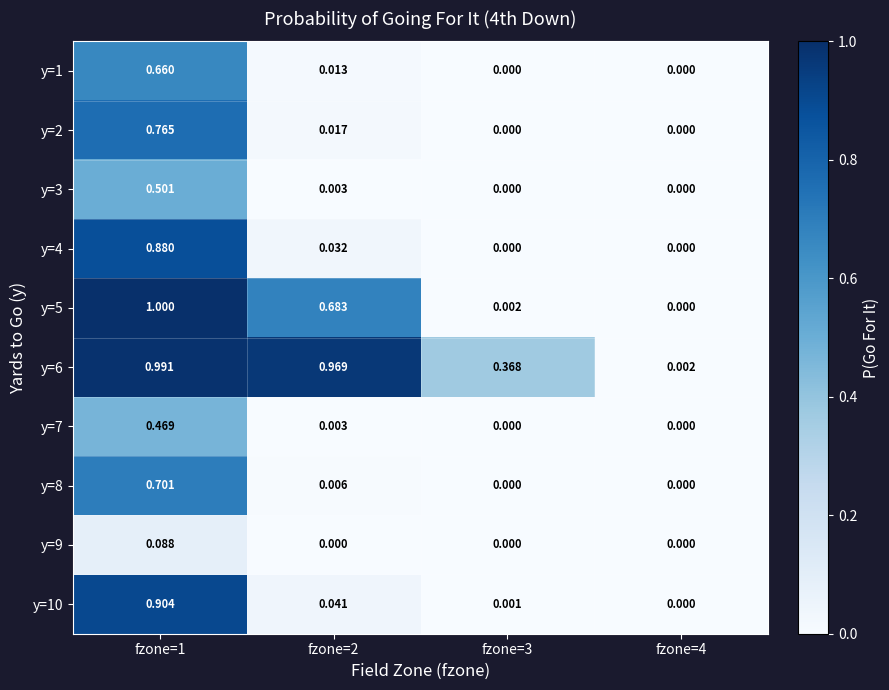

Reading left to right, what are all the values shown in this chart?

y=1: fzone=1=0.7	fzone=2=0.0	fzone=3=0.0	fzone=4=0.0
y=2: fzone=1=0.8	fzone=2=0.0	fzone=3=0.0	fzone=4=0.0
y=3: fzone=1=0.5	fzone=2=0.0	fzone=3=0.0	fzone=4=0.0
y=4: fzone=1=0.9	fzone=2=0.0	fzone=3=0.0	fzone=4=0.0
y=5: fzone=1=1.0	fzone=2=0.7	fzone=3=0.0	fzone=4=0.0
y=6: fzone=1=1.0	fzone=2=1.0	fzone=3=0.4	fzone=4=0.0
y=7: fzone=1=0.5	fzone=2=0.0	fzone=3=0.0	fzone=4=0.0
y=8: fzone=1=0.7	fzone=2=0.0	fzone=3=0.0	fzone=4=0.0
y=9: fzone=1=0.1	fzone=2=0.0	fzone=3=0.0	fzone=4=0.0
y=10: fzone=1=0.9	fzone=2=0.0	fzone=3=0.0	fzone=4=0.0